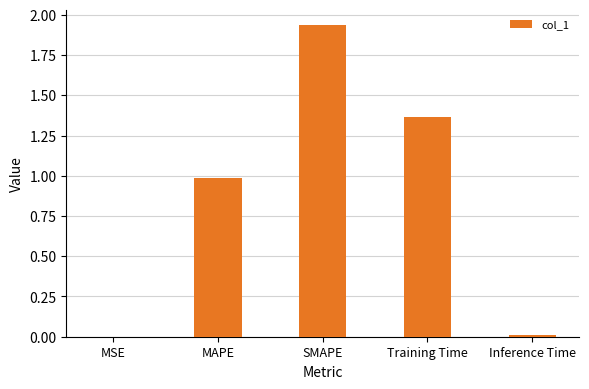

Between MSE and MAPE, which is larger?

MAPE